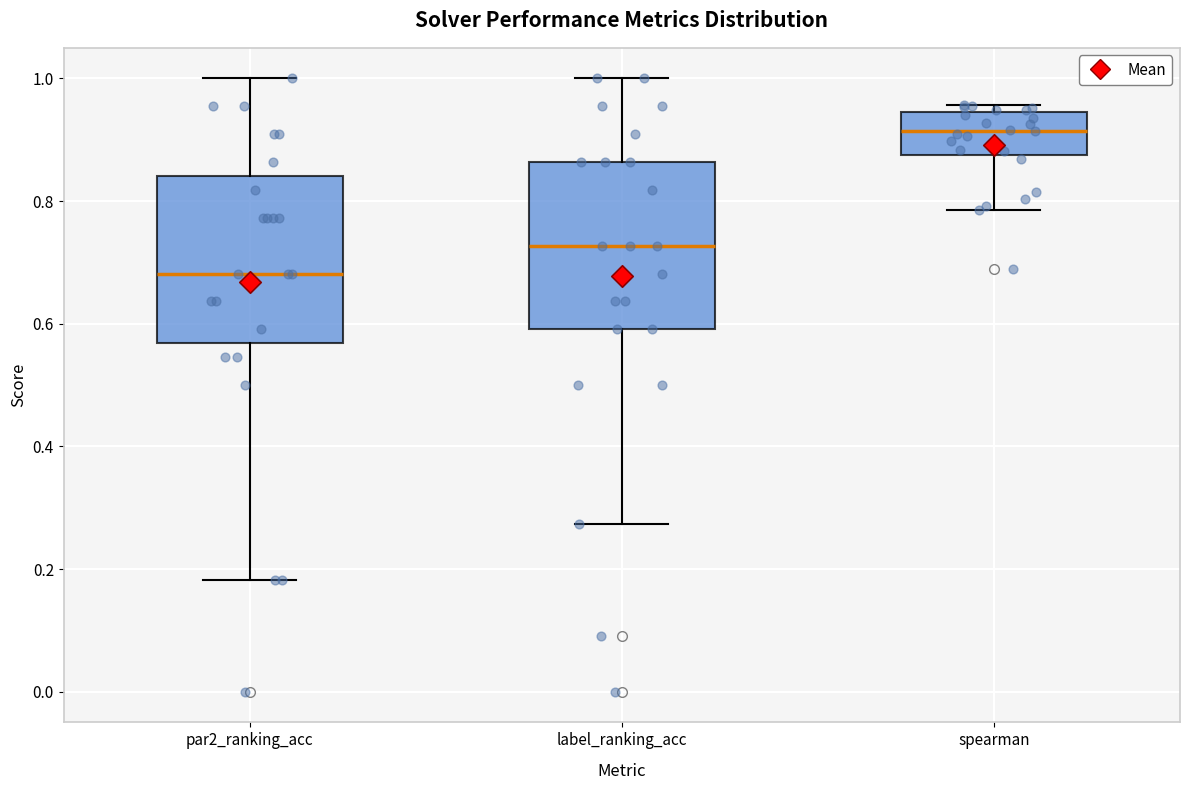

Reading left to right, transcribe this box plot: for each box, give where its median line is, the range the box spans, and where its two whiskers end, as read against the y-axis. The values are not printed on the chart, so give them approximately, as read against the axis.

par2_ranking_acc: median 0.68, box 0.56 to 0.84, whiskers 0.18 to 1.00
label_ranking_acc: median 0.72, box 0.60 to 0.86, whiskers 0.28 to 1.00
spearman: median 0.92, box 0.88 to 0.94, whiskers 0.78 to 0.96